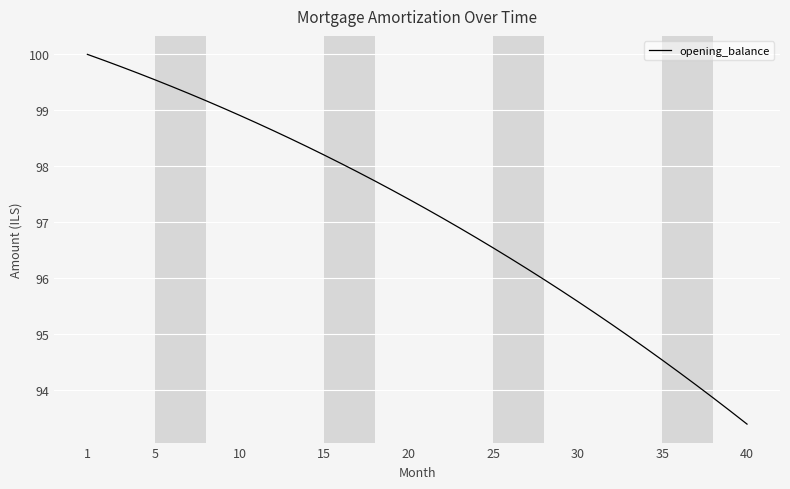

What is the difference between the maximum and minimum values?

6.6